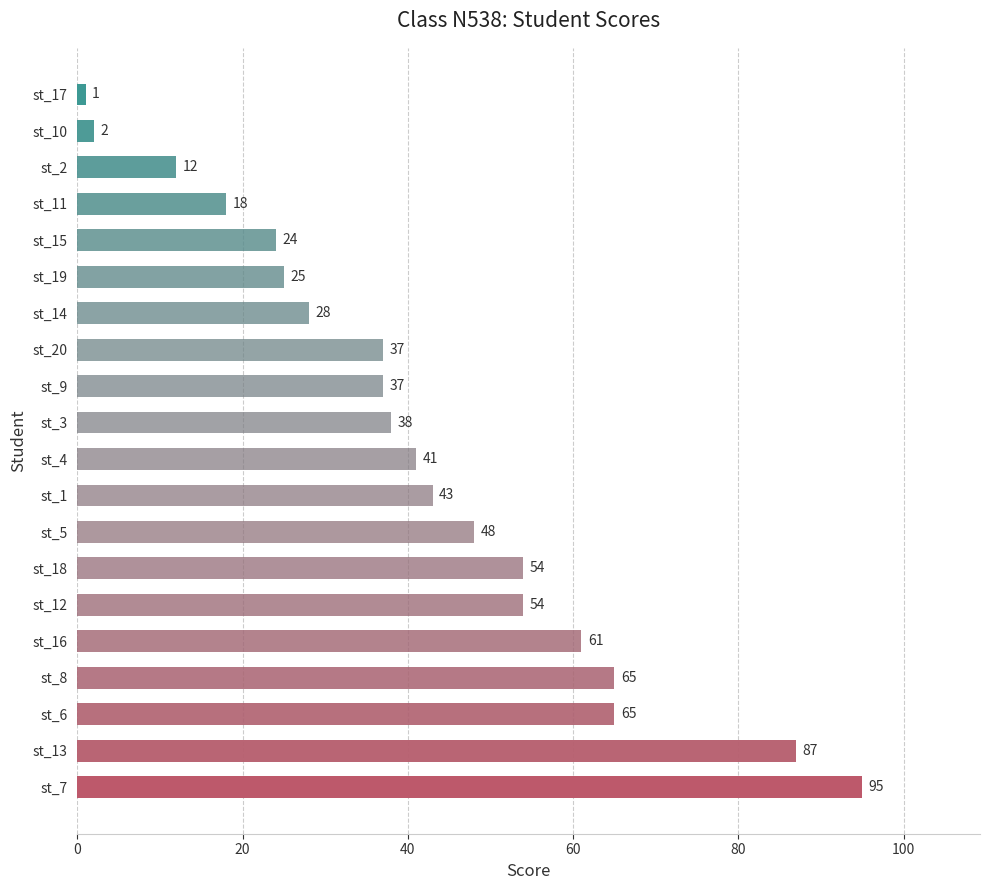

What is the average value?

42